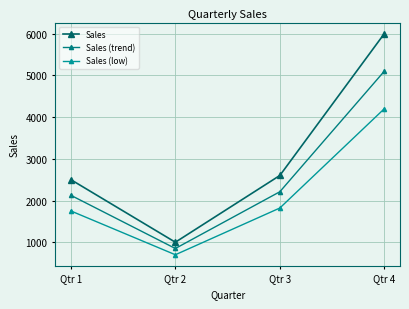

Which series has the largest range (max minus min)?

Sales